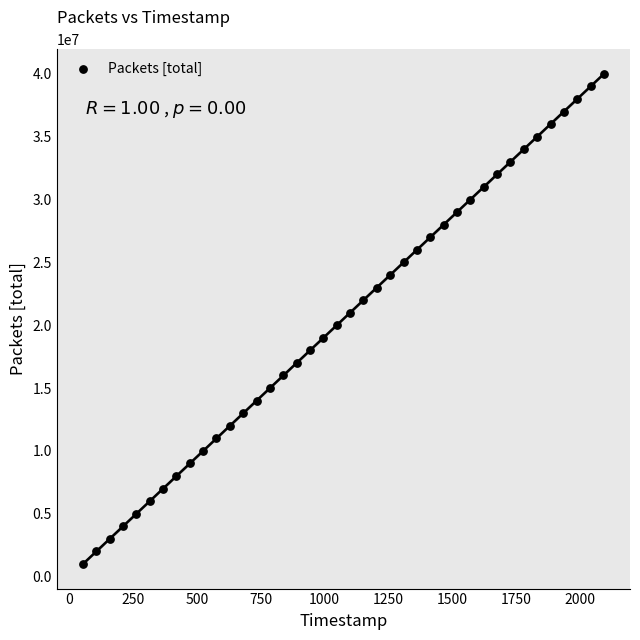

How many points are shown in the scatter plot?

40